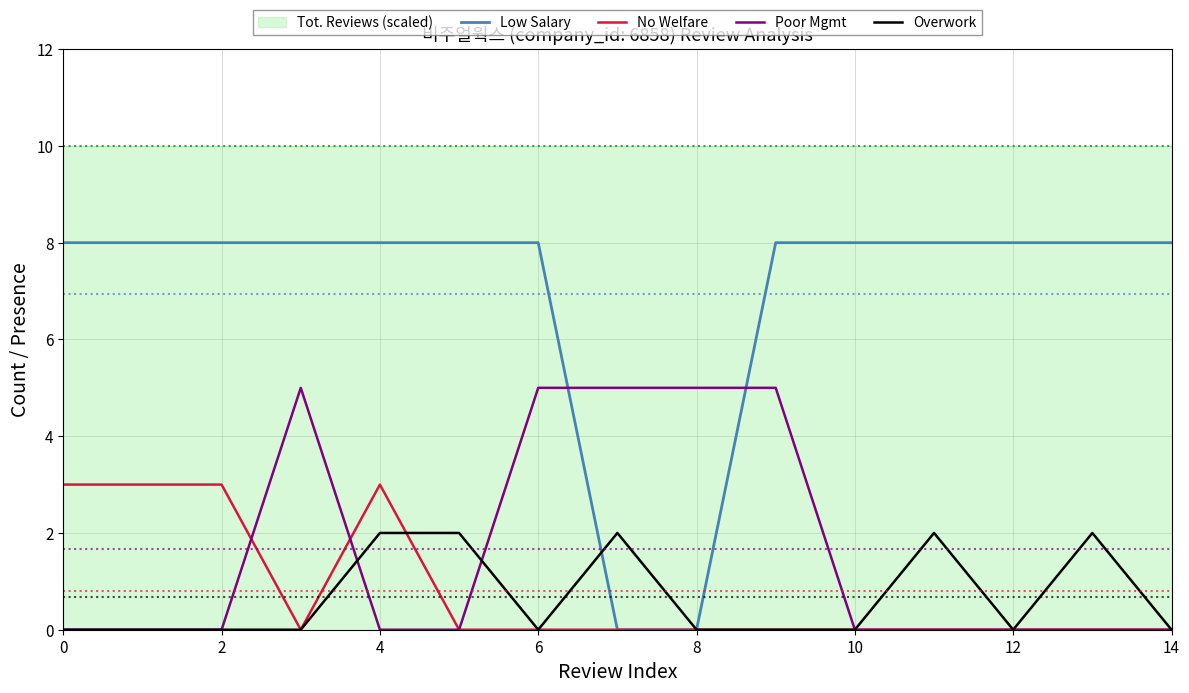

The value of No Welfare at 10 is 0. True or false?

True